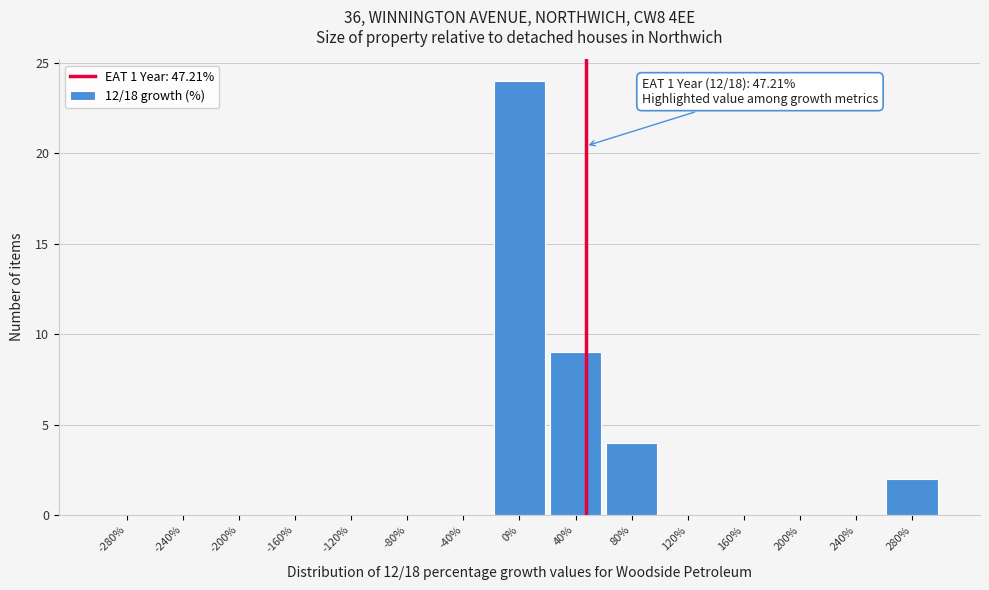

Which range on the x-axis has the tallest bar?

-20 to 20